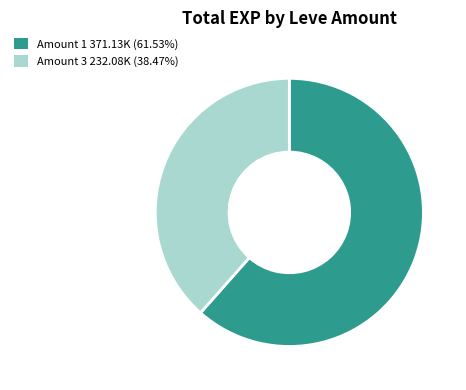

Is the sum of Amount 1 371.13K (61.53%) and Amount 3 232.08K (38.47%) greater than half?

Yes